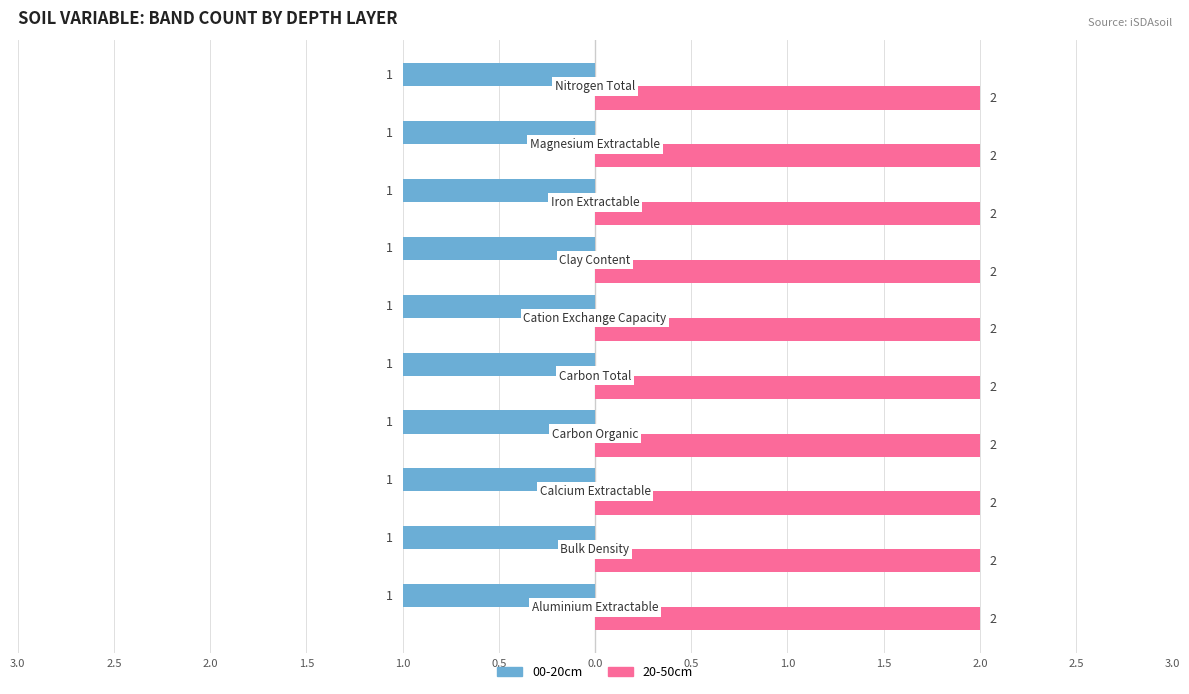

What are all the series names shown in the legend?

00-20cm, 20-50cm